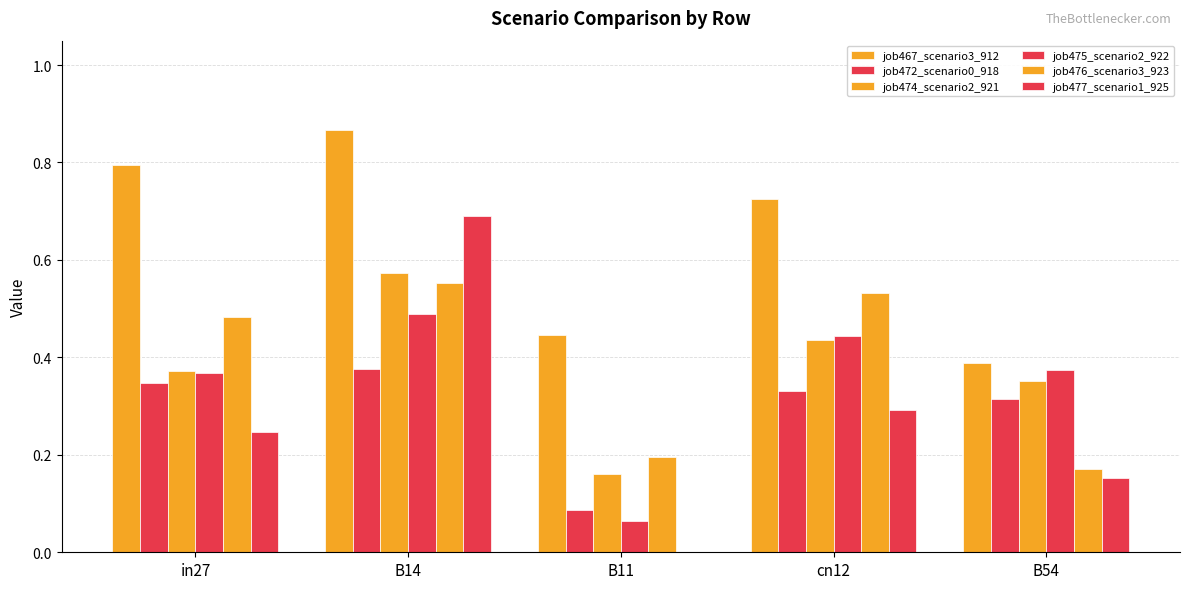

Are the bars grouped side by side (vs. stacked)?

Yes